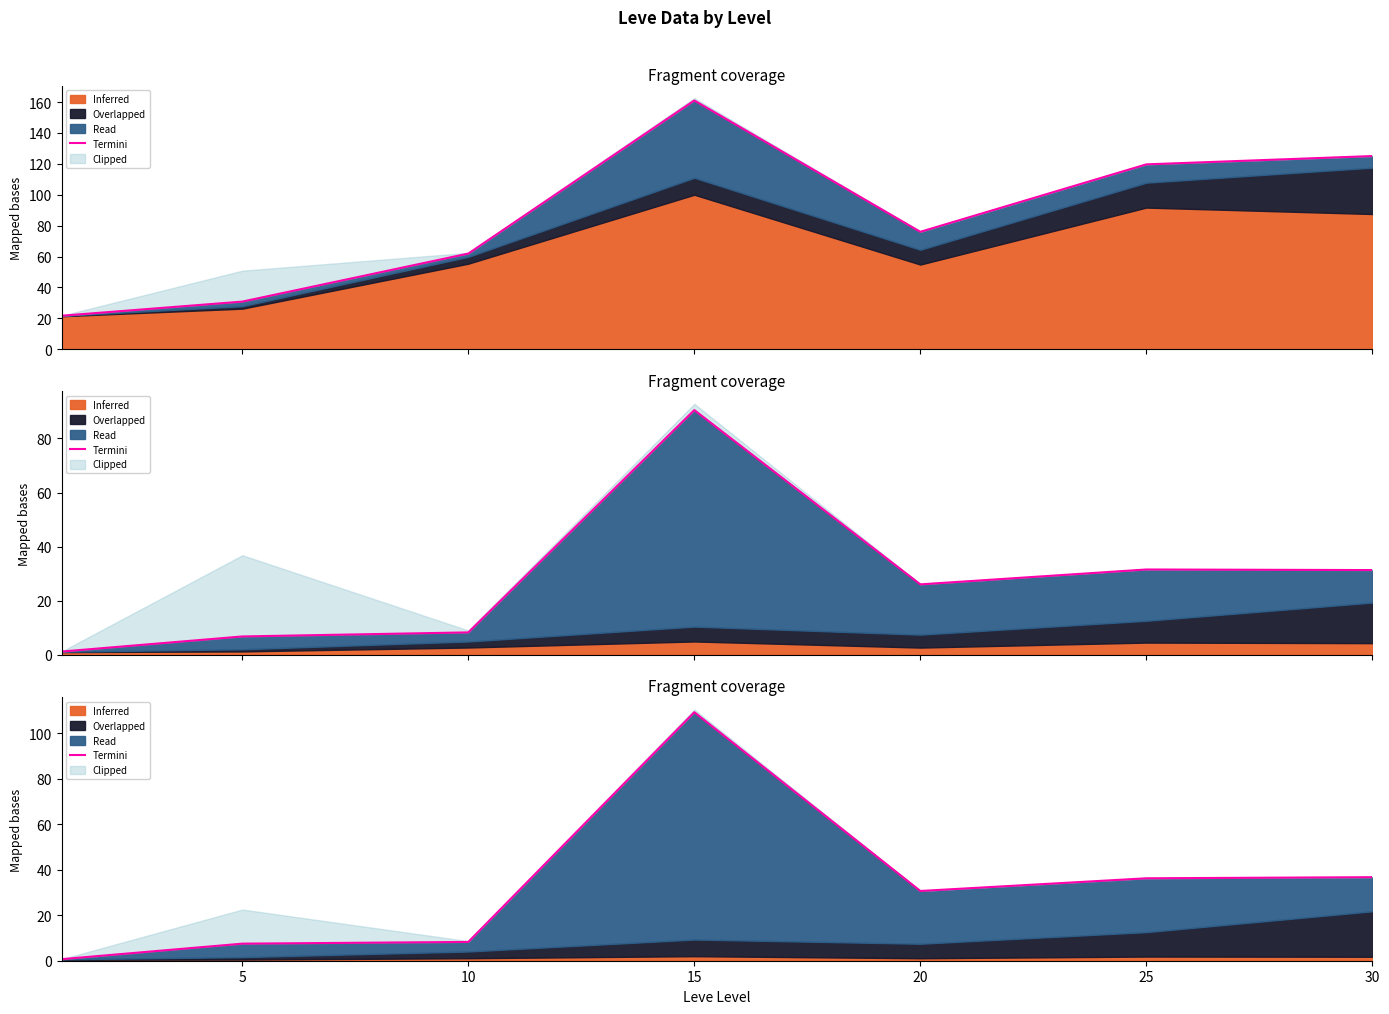

What is the change in value from 15 to 30?

-72.6